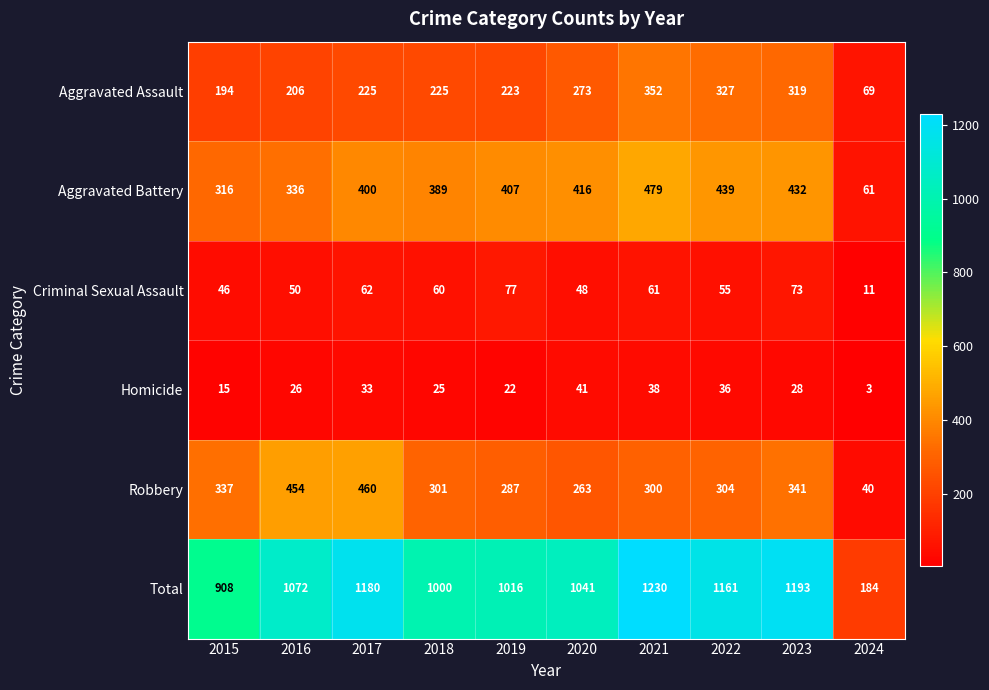

What is the difference between the maximum and minimum values in the Aggravated Assault series?

283